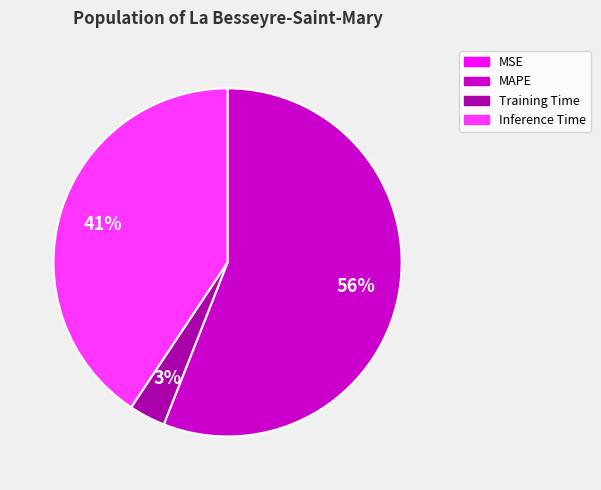

Does any single category account for the majority?

Yes